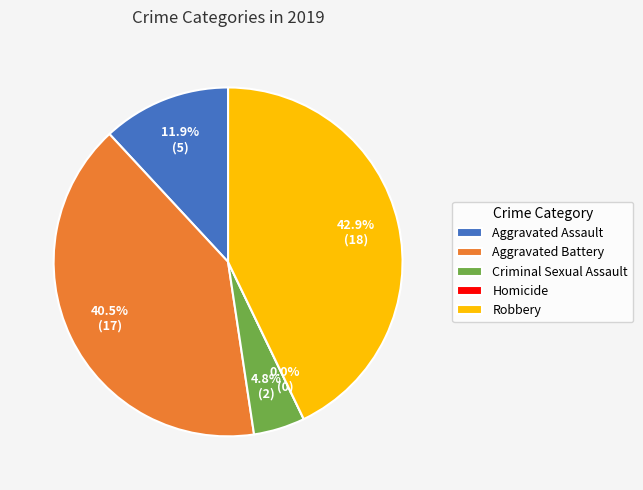

Count the number of slices in the pie.

5